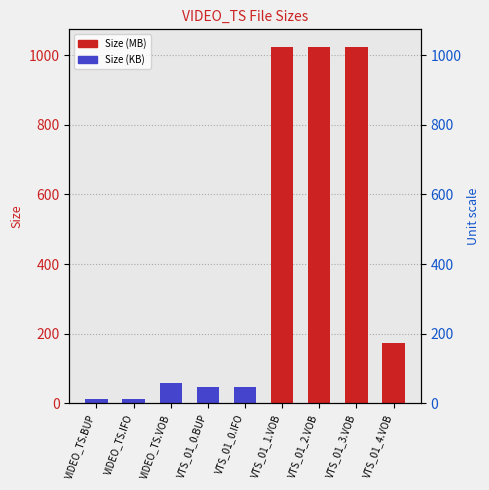

Reading right to left, transcribe all the data shown in this chart.

174.1	1023.5	1023.5	1023.5	46.0	46.0	58.0	12.0	12.0